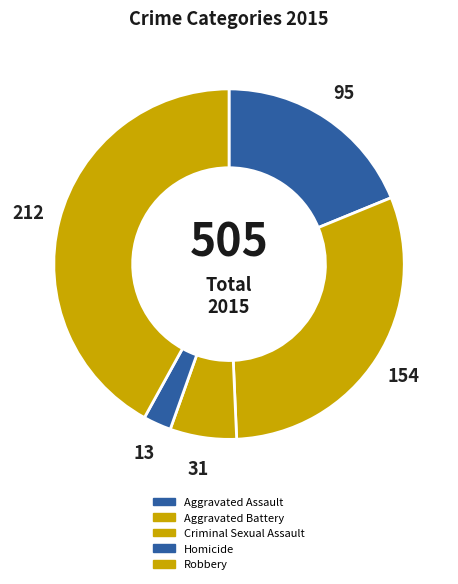

Count the number of slices in the pie.

5